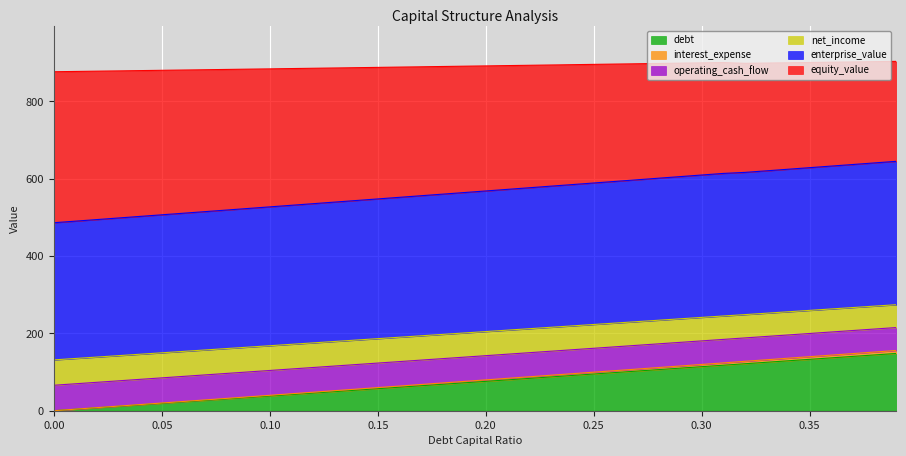

How many lines are shown in the chart?

6